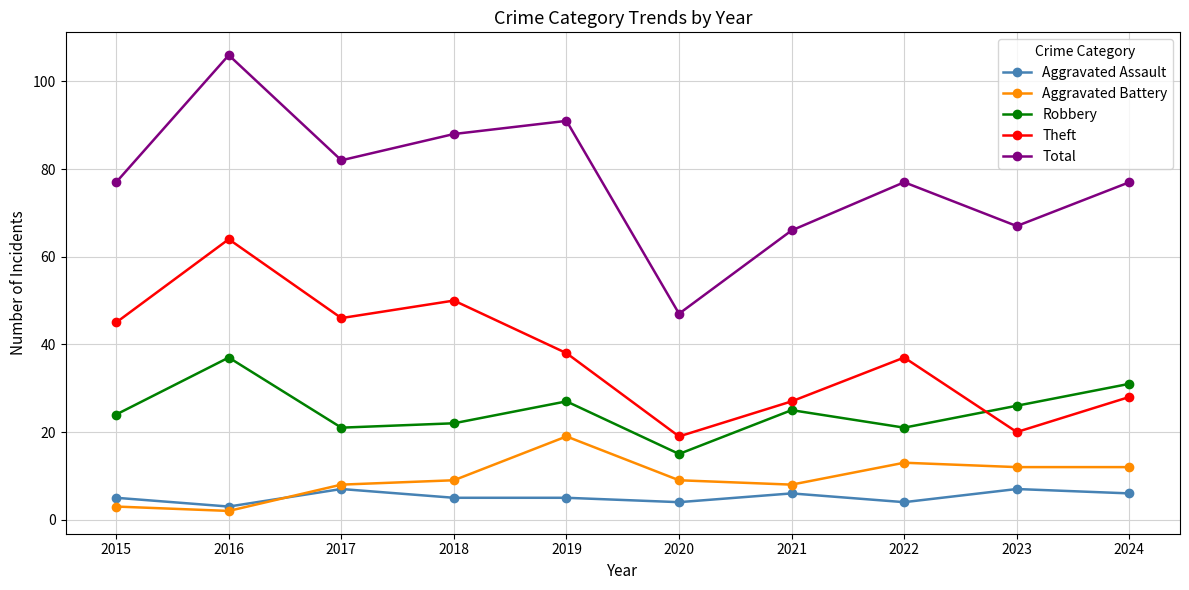

Is the value of Aggravated Assault at 2020 greater than the value of Total at 2019?

No